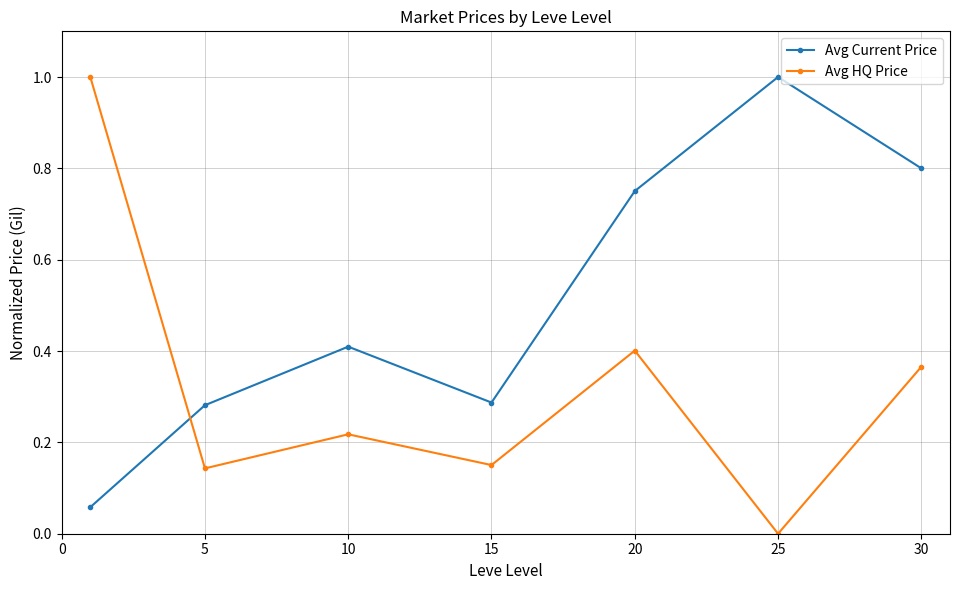

True or false: Avg Current Price and Avg HQ Price intersect in this chart.

True